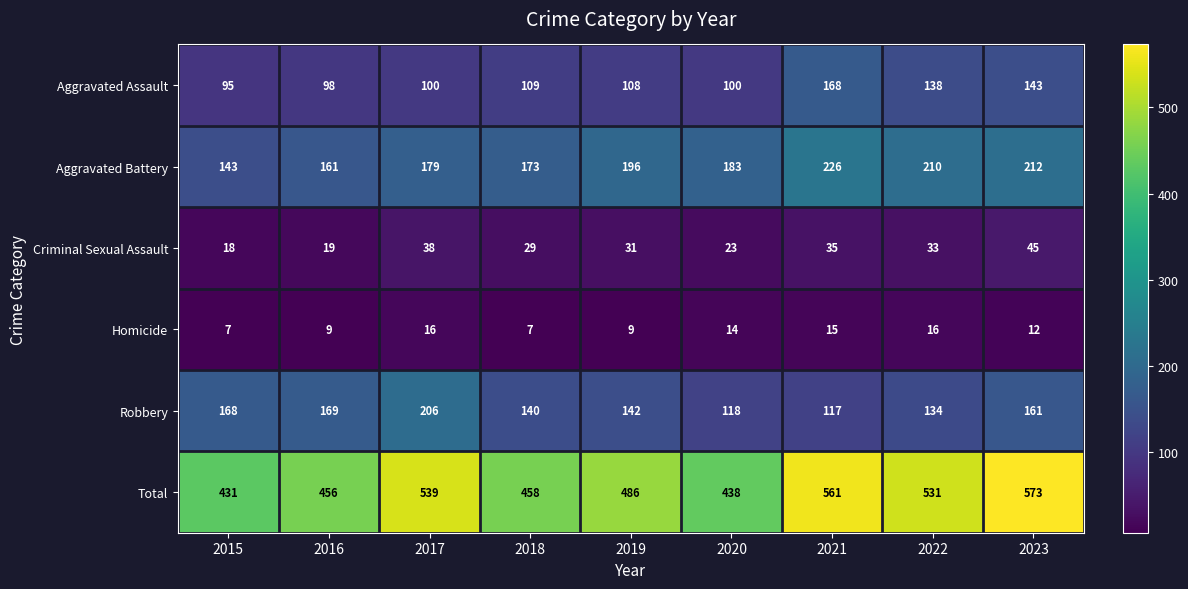

True or false: Aggravated Assault has a value of 199 at 2022.

False